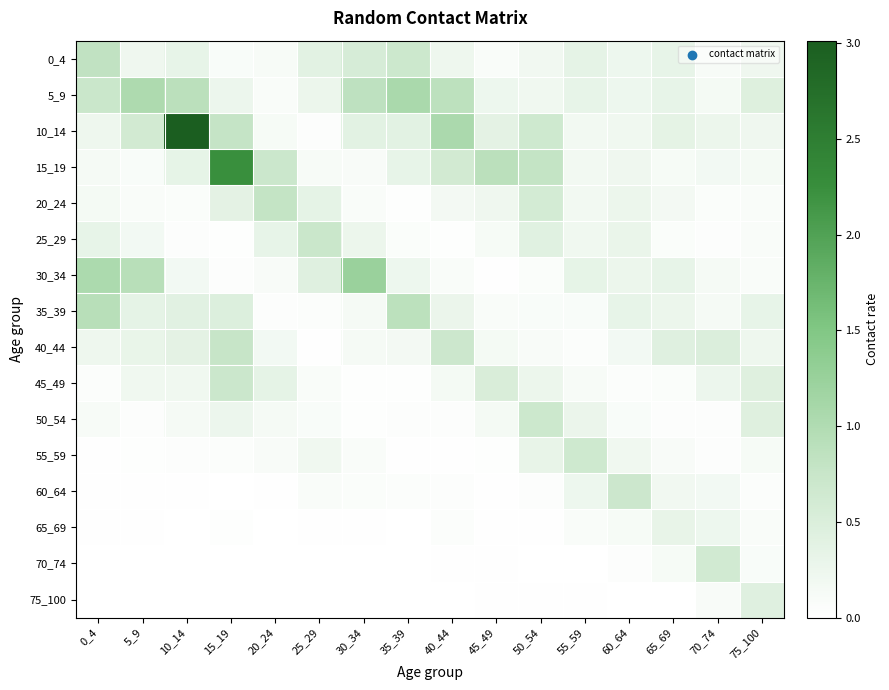

Which series changed the most between 55_59 and 75_100?

55_59